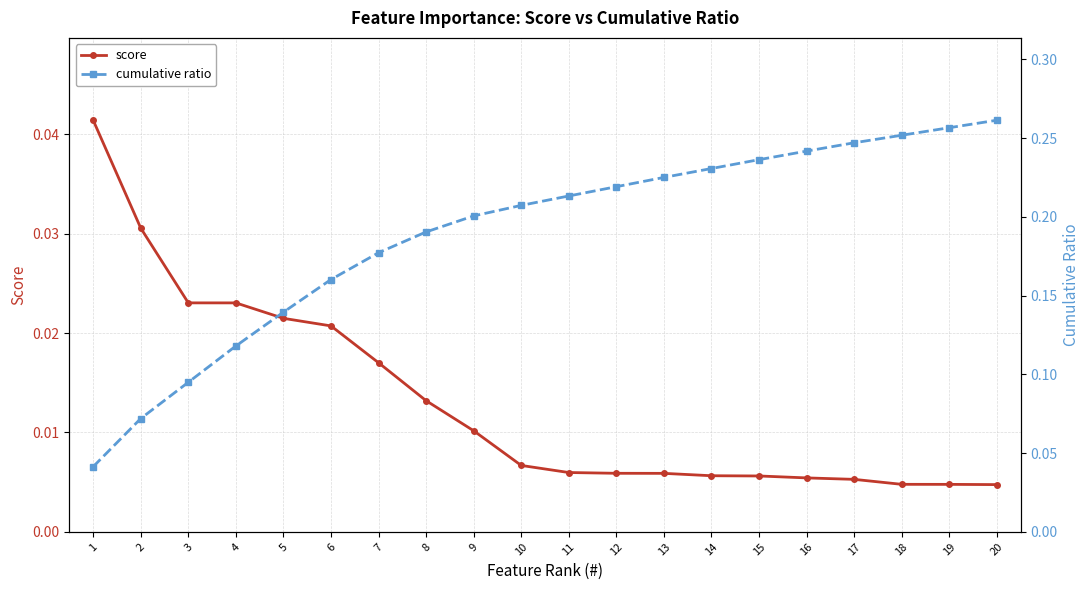

True or false: score and cumulative ratio intersect in this chart.

False